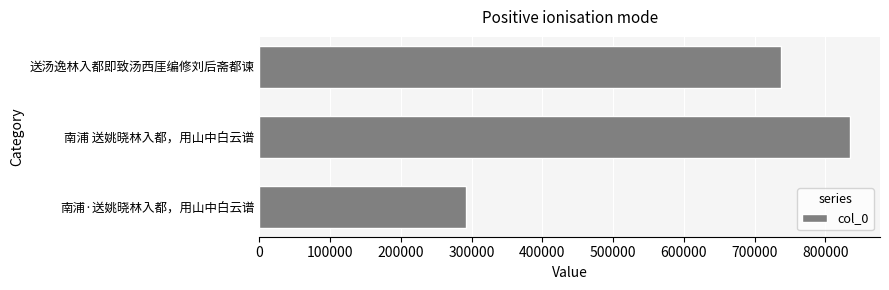

Between 南浦 送姚晓林入都，用山中白云谱 and 南浦·送姚晓林入都，用山中白云谱, which is larger?

南浦 送姚晓林入都，用山中白云谱